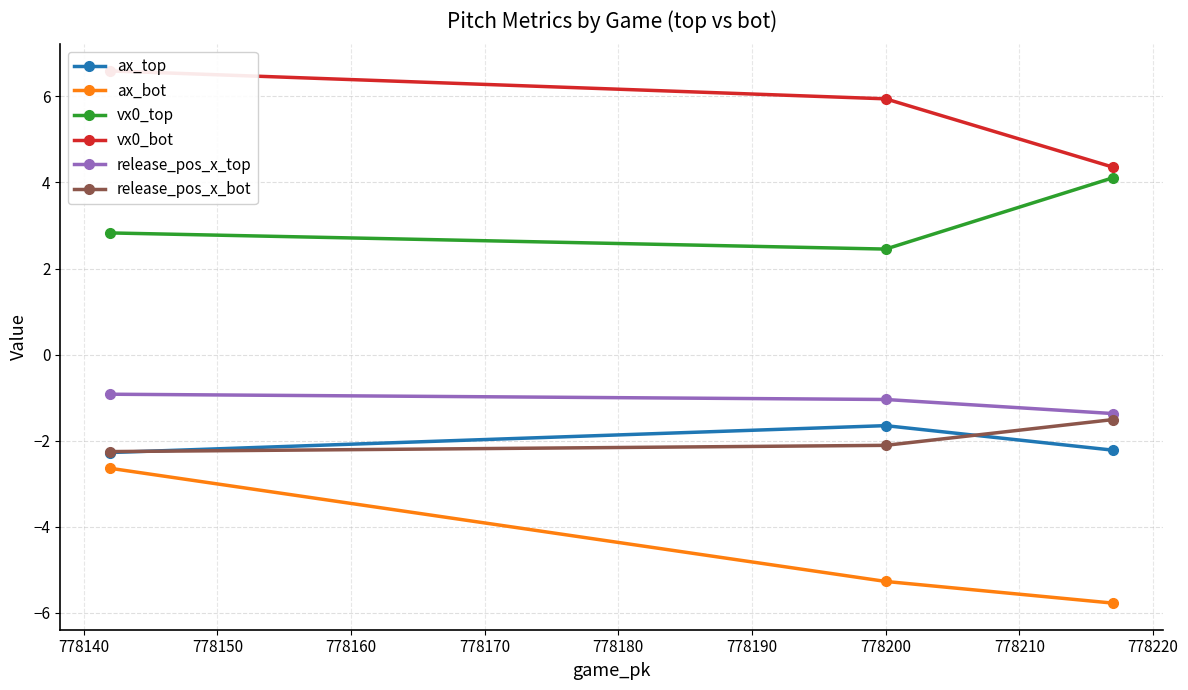

What is the value of the release_pos_x_top point at the 2nd from the left?

-1.0